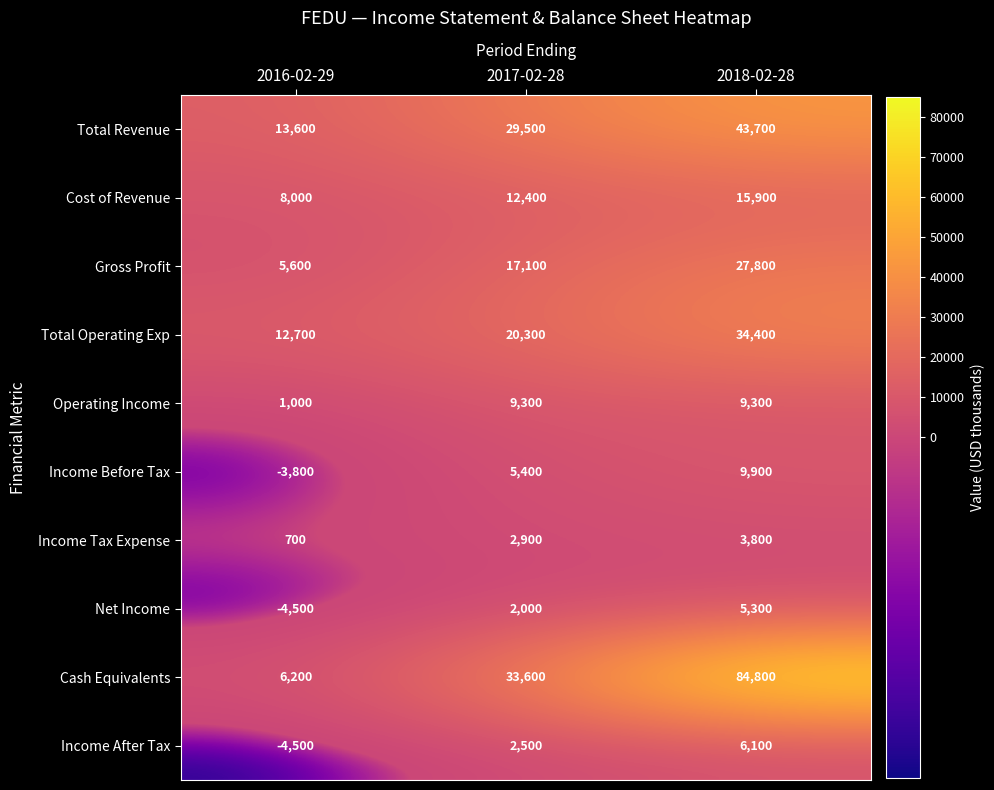

Which series has the largest range (max minus min)?

Cash Equivalents